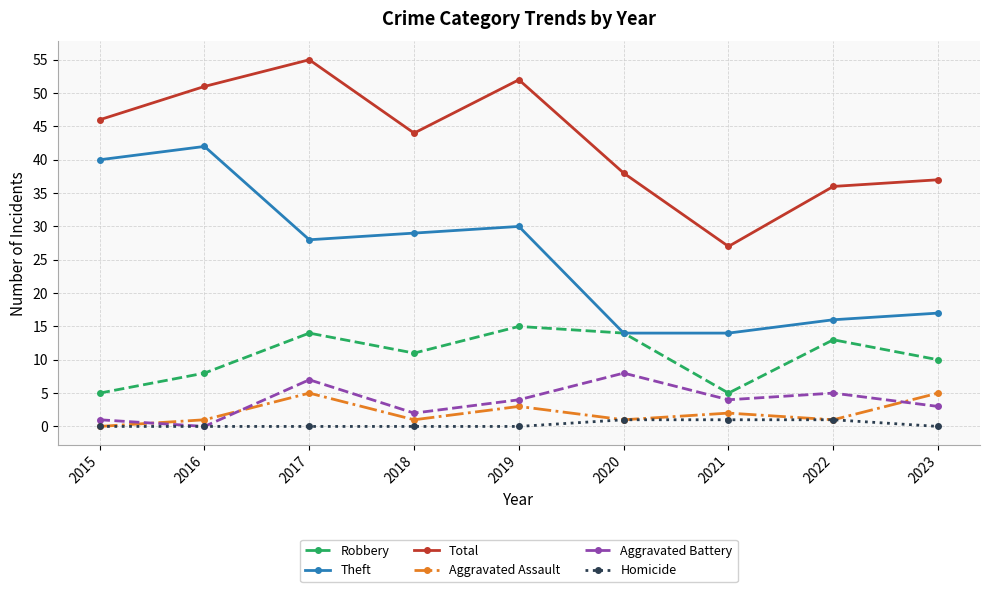

True or false: Theft and Homicide intersect in this chart.

False